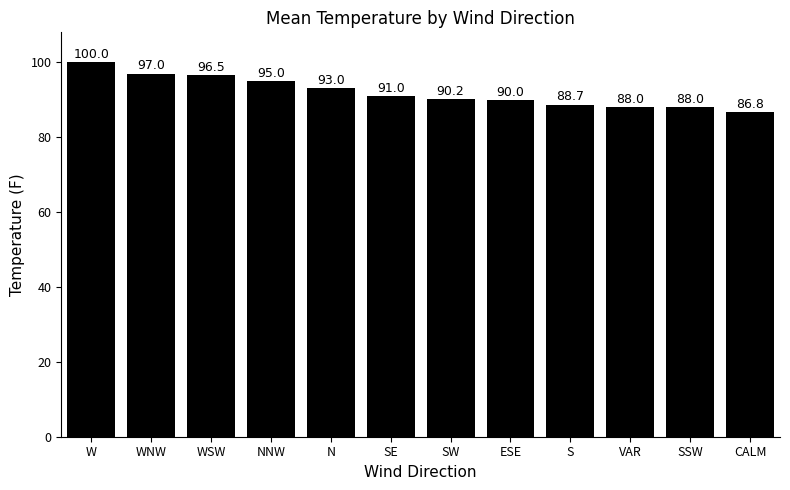

Does the chart contain stacked bars?

No